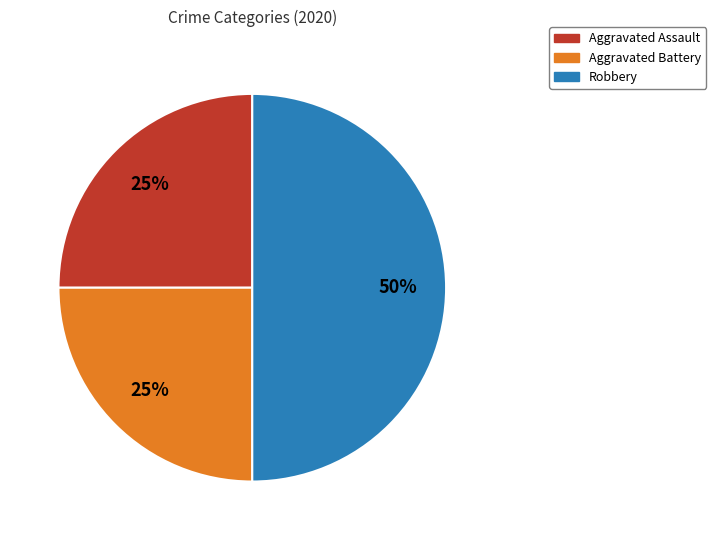

The Robbery slice represents 50% of the pie. True or false?

True